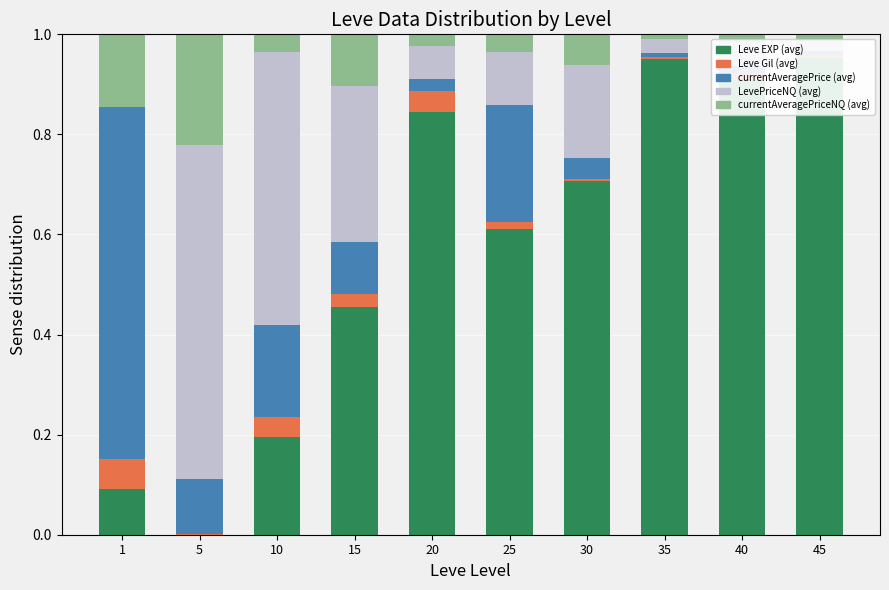

Which series has the largest range (max minus min)?

Leve EXP (avg)